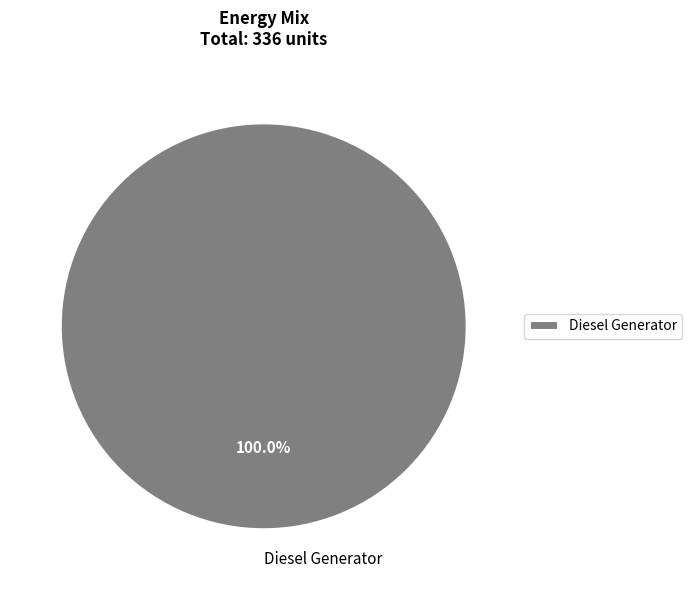

Does Diesel Generator represent more than half of the total?

Yes